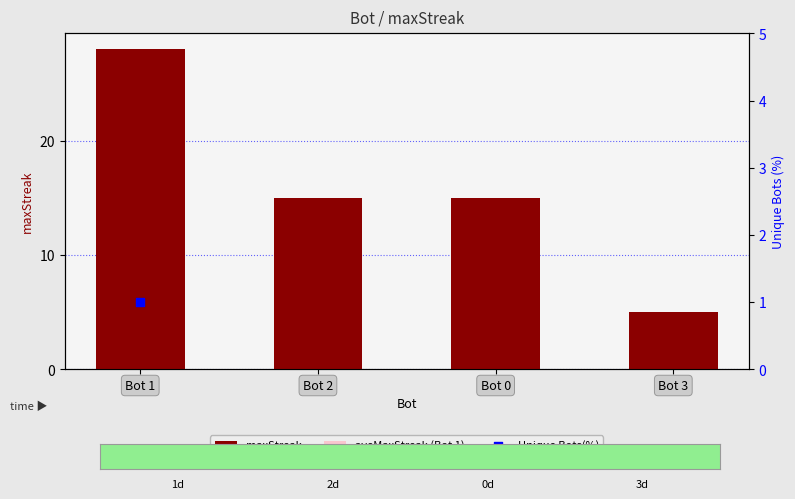

What is the change in value from Bot 1 to Bot 3?

-23